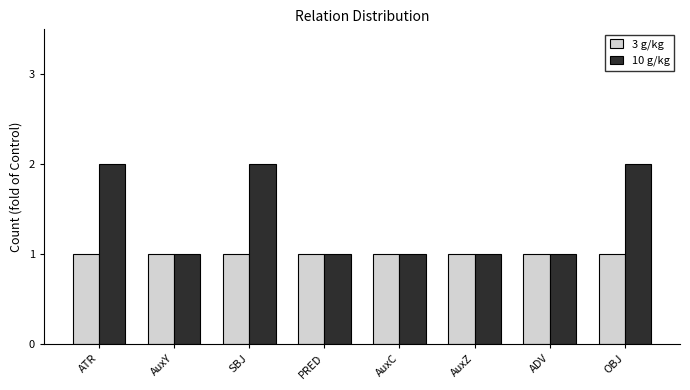

Reading left to right, extract all data points from this chart.

3 g/kg: ATR=1	AuxY=1	SBJ=1	PRED=1	AuxC=1	AuxZ=1	ADV=1	OBJ=1
10 g/kg: ATR=2	AuxY=1	SBJ=2	PRED=1	AuxC=1	AuxZ=1	ADV=1	OBJ=2